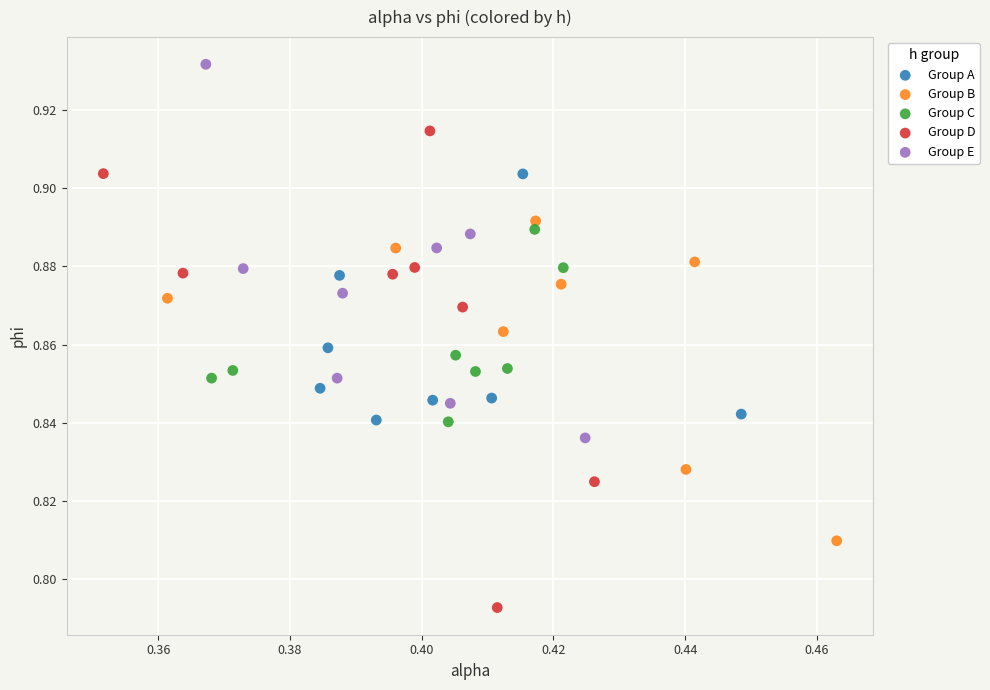

Which series has the widest spread of Y values?

Group D